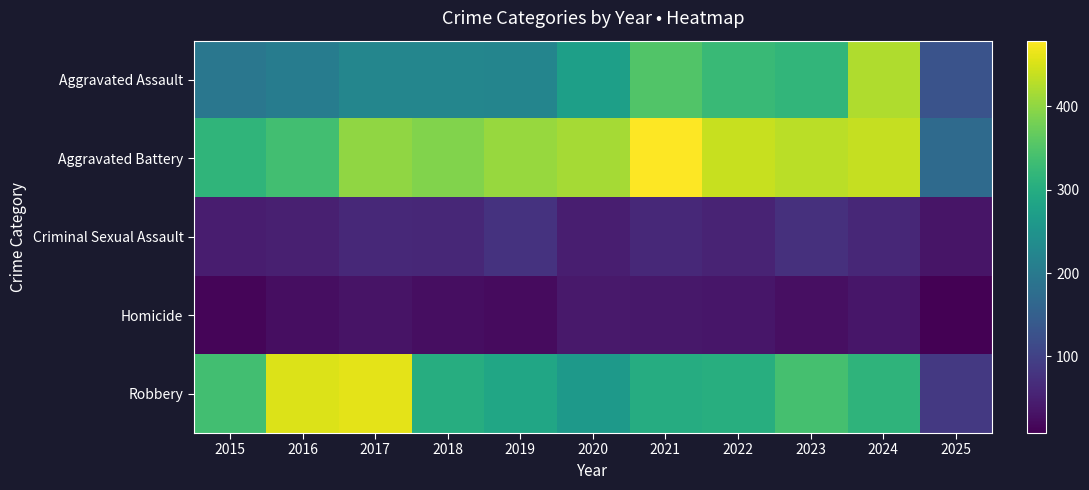

Which series changed the most between 2019 and 2021?

Aggravated Assault